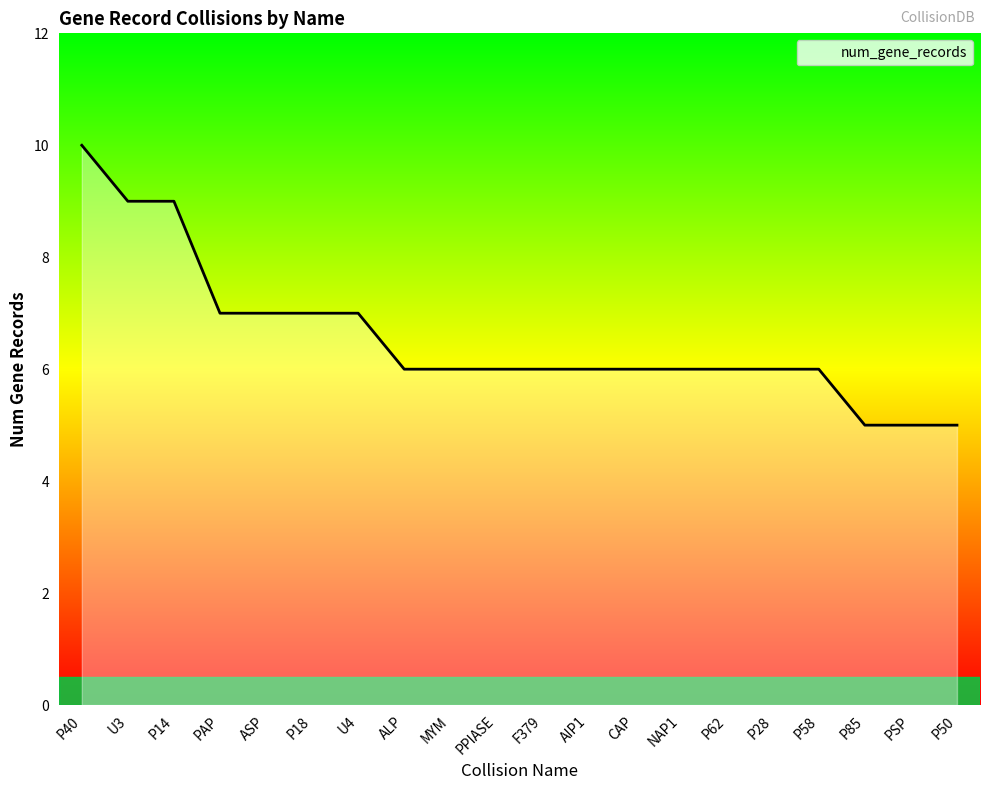

Which label corresponds to the largest value in the chart?

P40